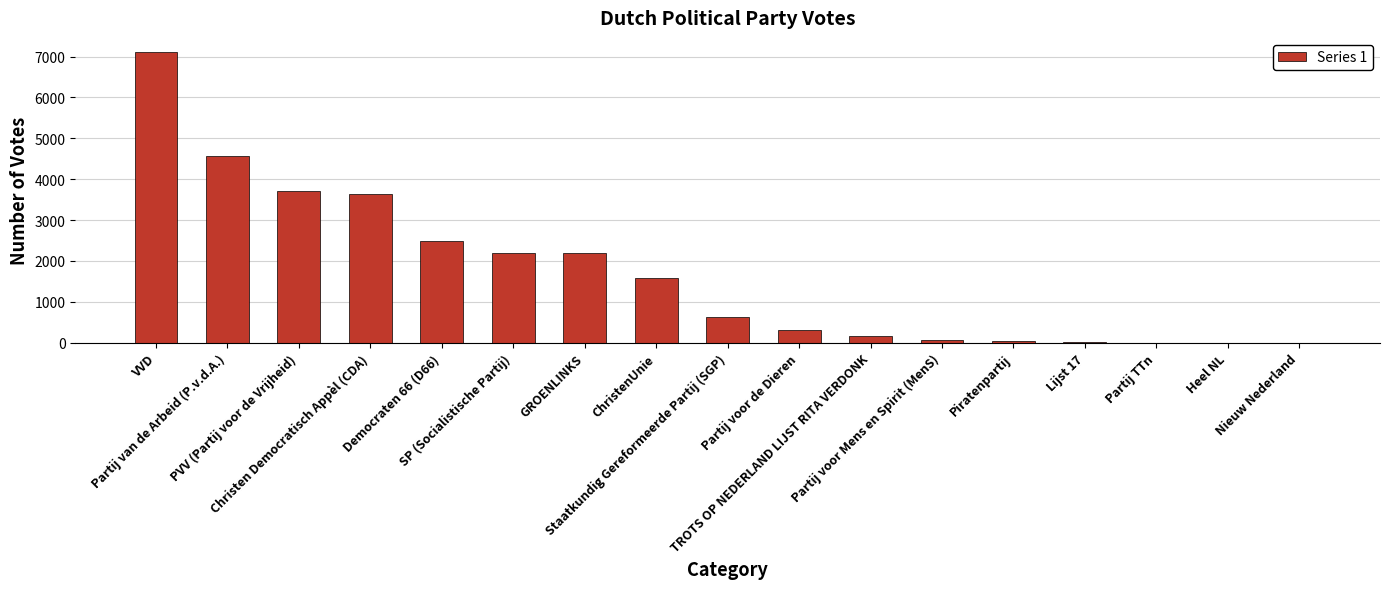

What is the change in value from PVV (Partij voor de Vrijheid) to Democraten 66 (D66)?

-1220